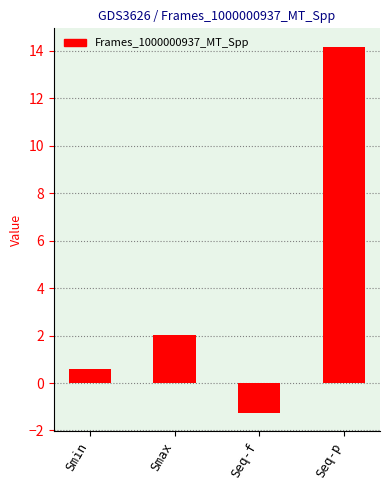

How many data points are above 2?

2